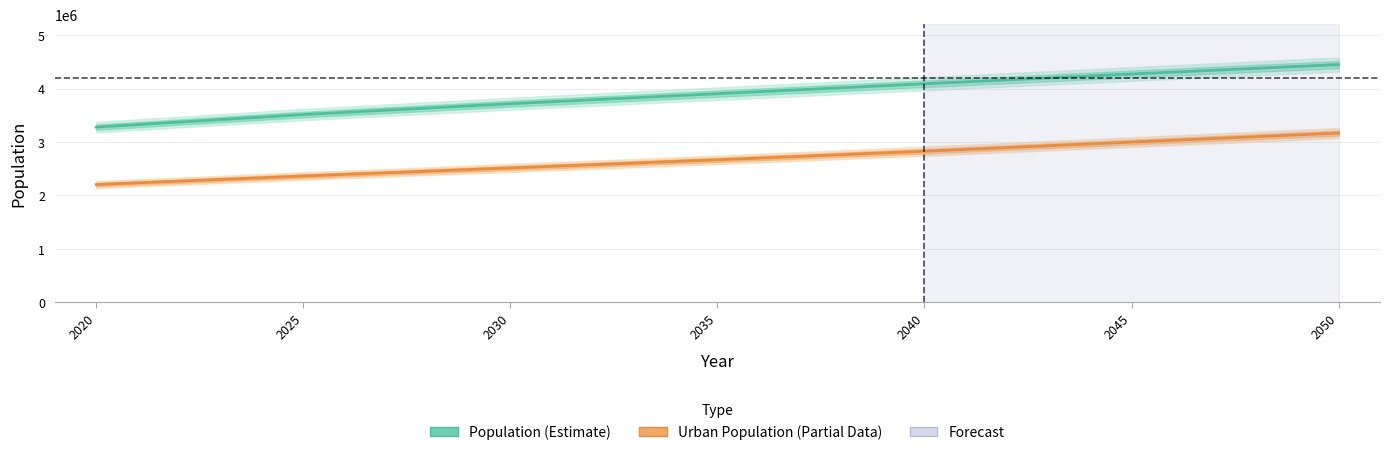

True or false: Population has a value of 7432965 at 2050.

False